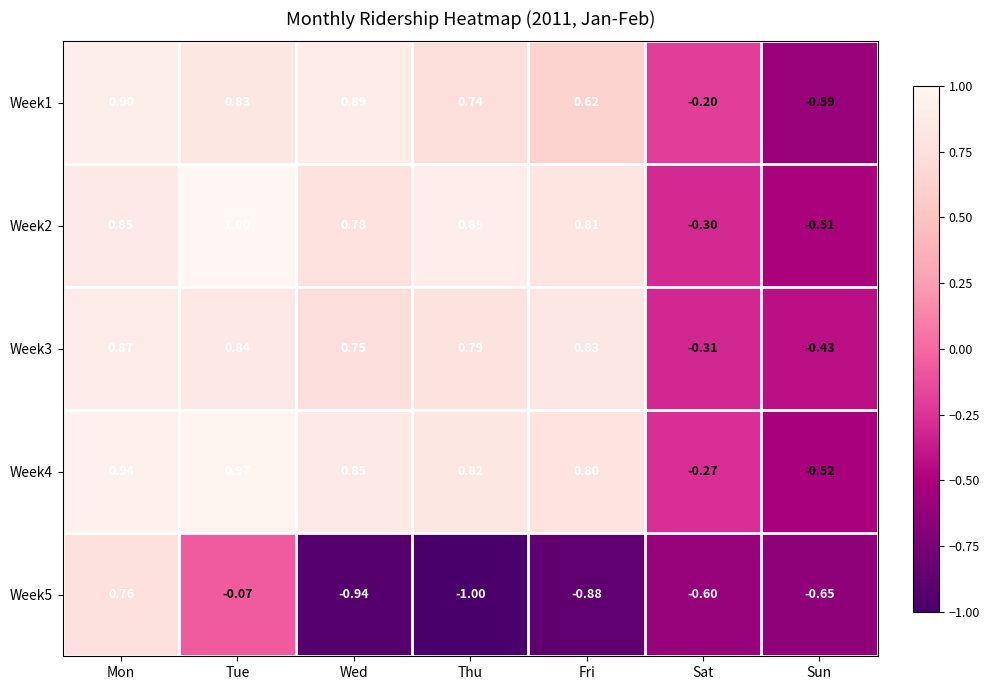

What is the total value across all series at Sat?

-1.7